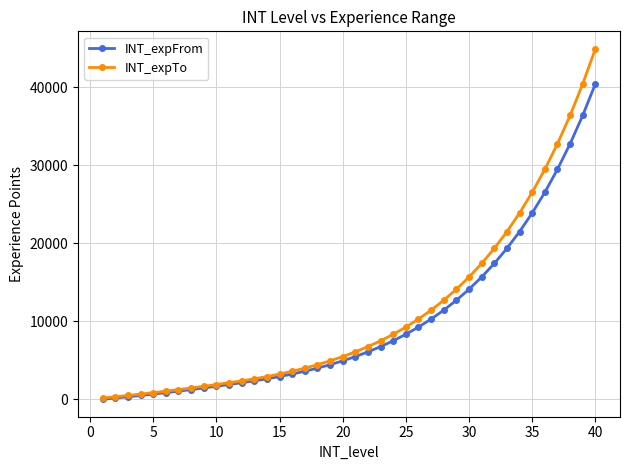

List the series in order of their peak value, lowest first.

INT_expFrom, INT_expTo